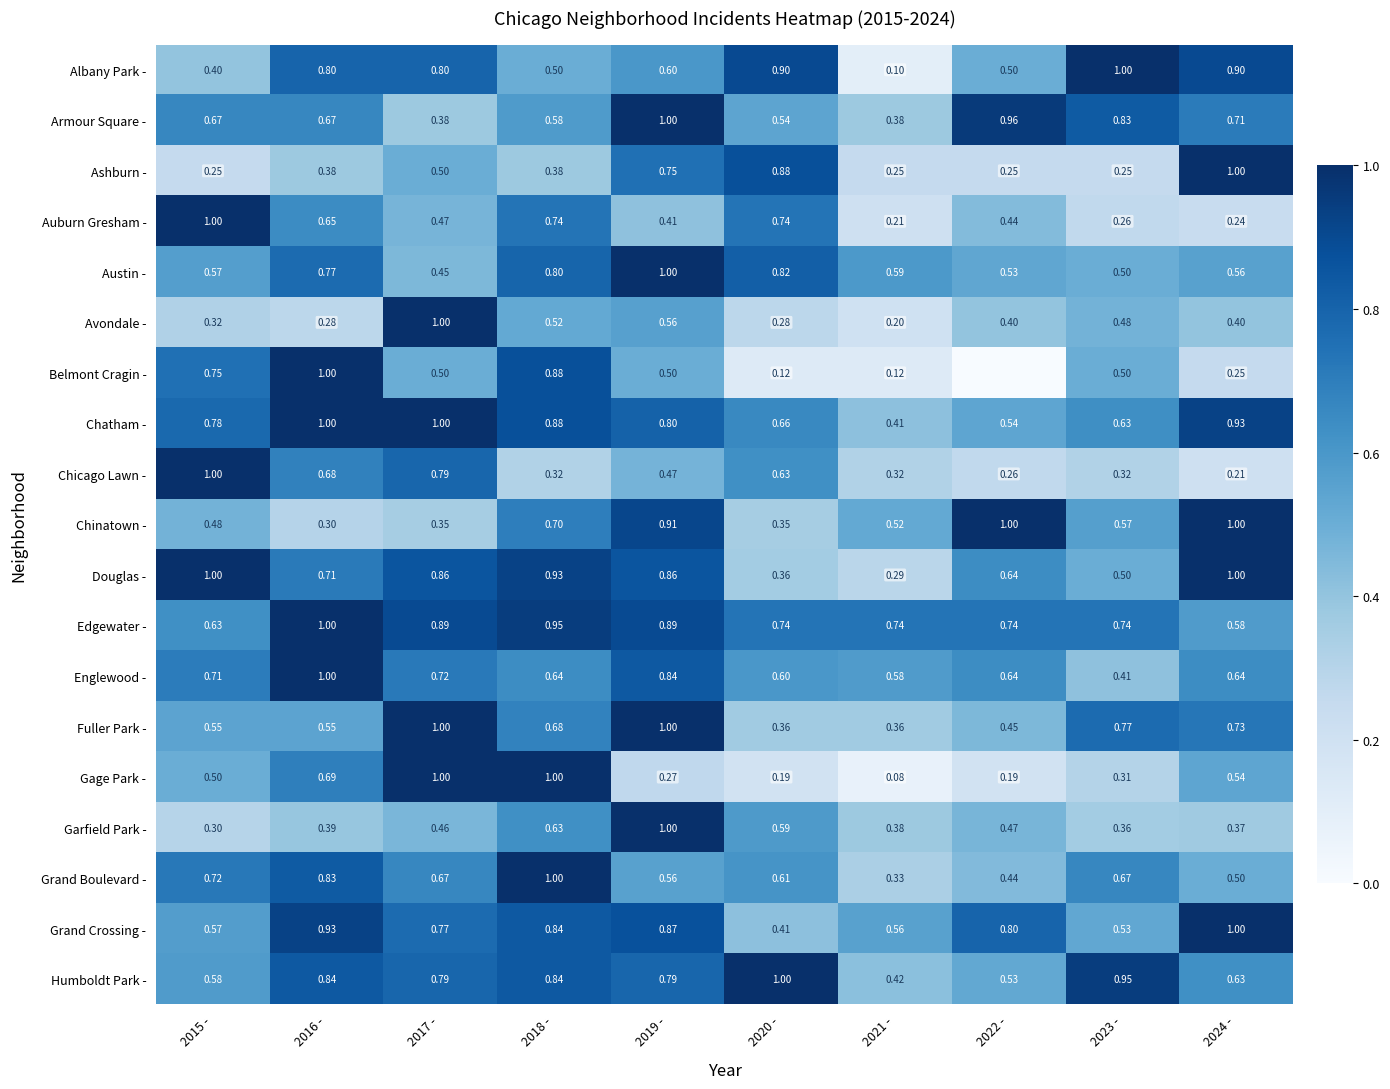

Is the value of Auburn Gresham - at 2016 - greater than the value of Englewood - at 2021 -?

Yes